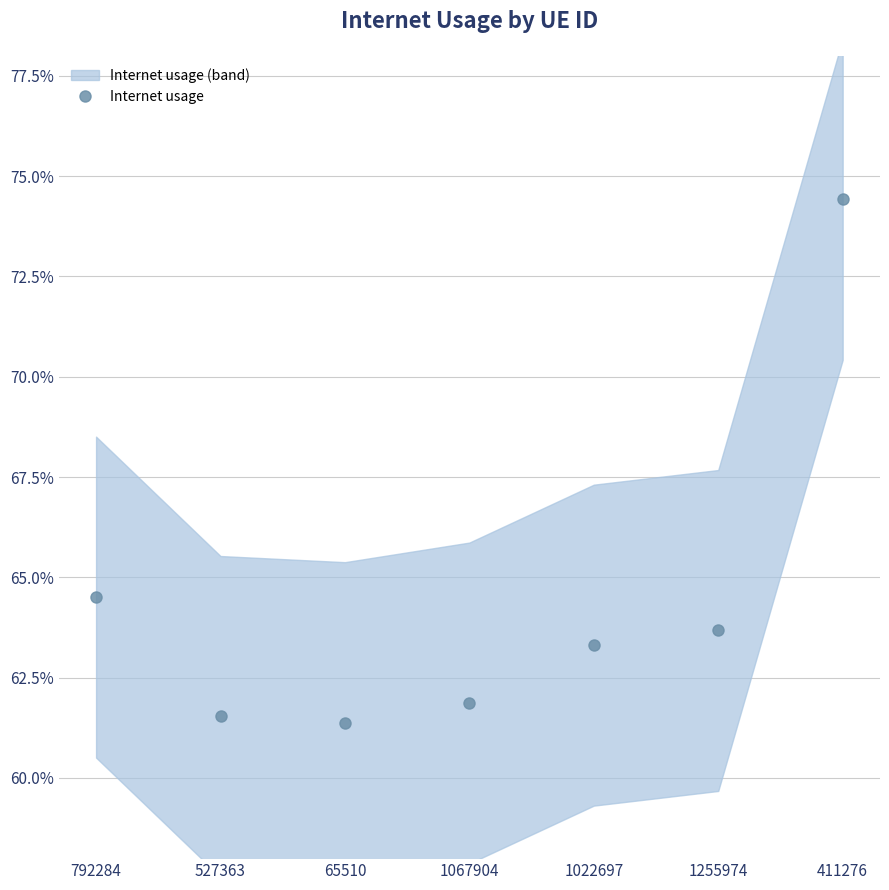

At which category does the data reach its first local valley?

65510